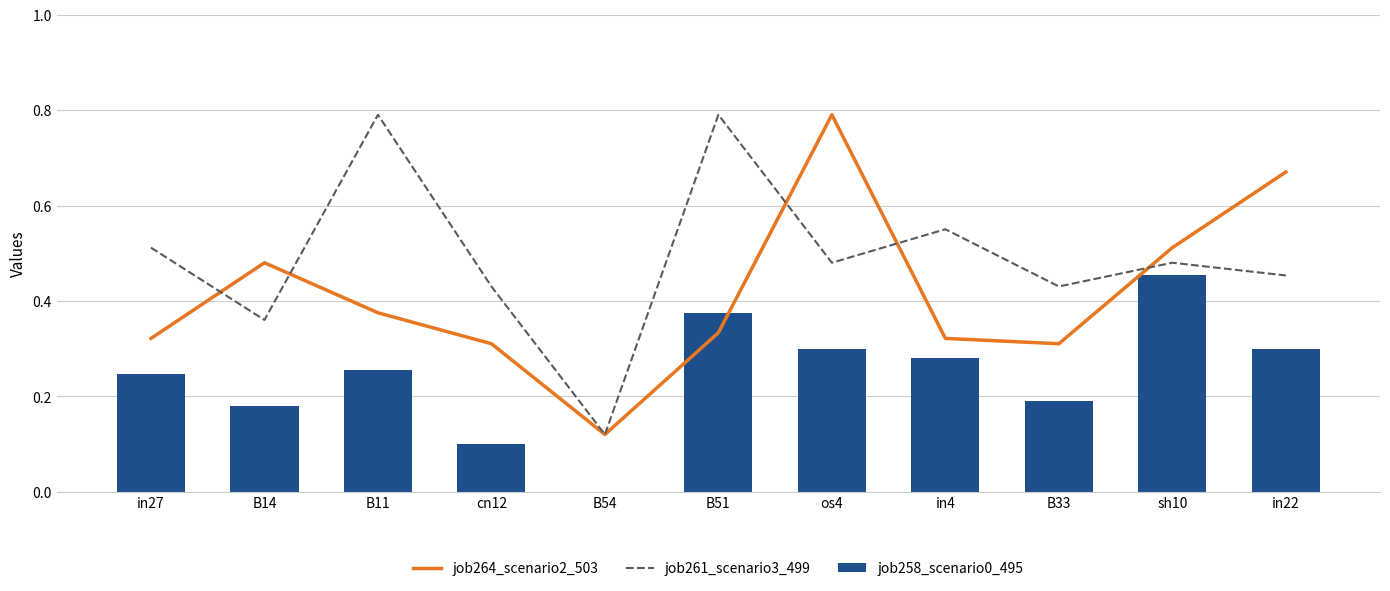

What is the label of the 9th bar from the left?

B33